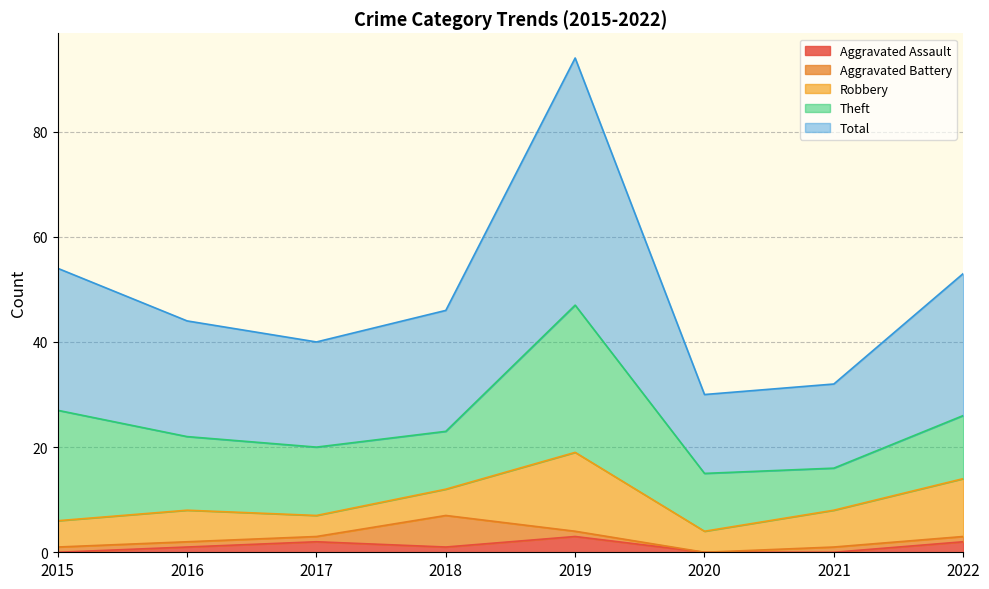

Where is the first local maximum for Total?

2019